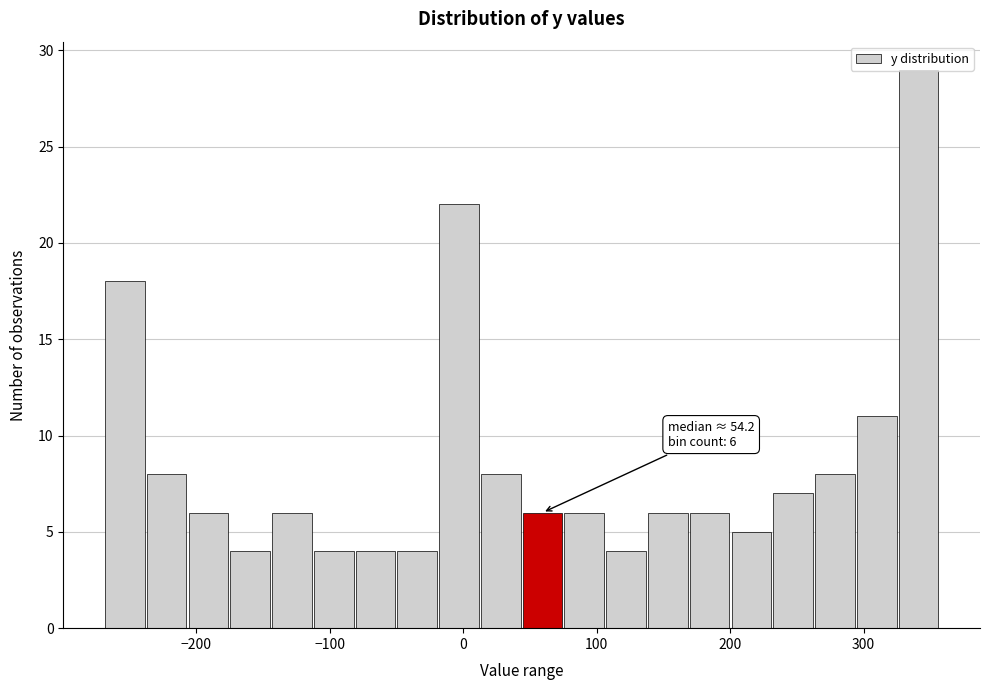

Read against the x-axis, roughly where is the centre of the tallest bar?

340